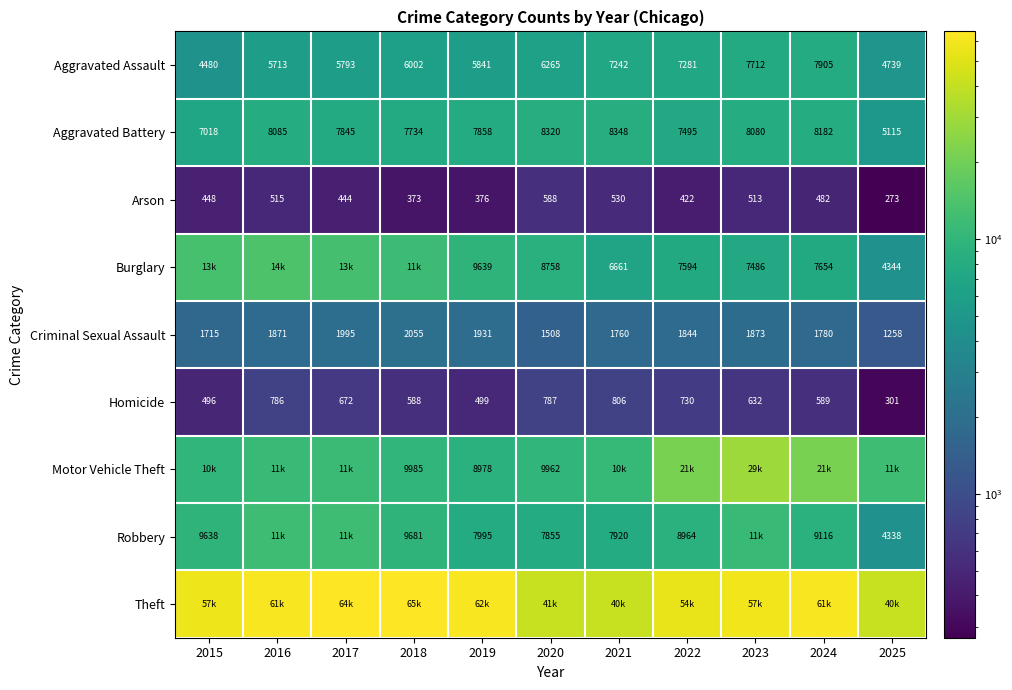

What is the minimum value shown in the chart?

273